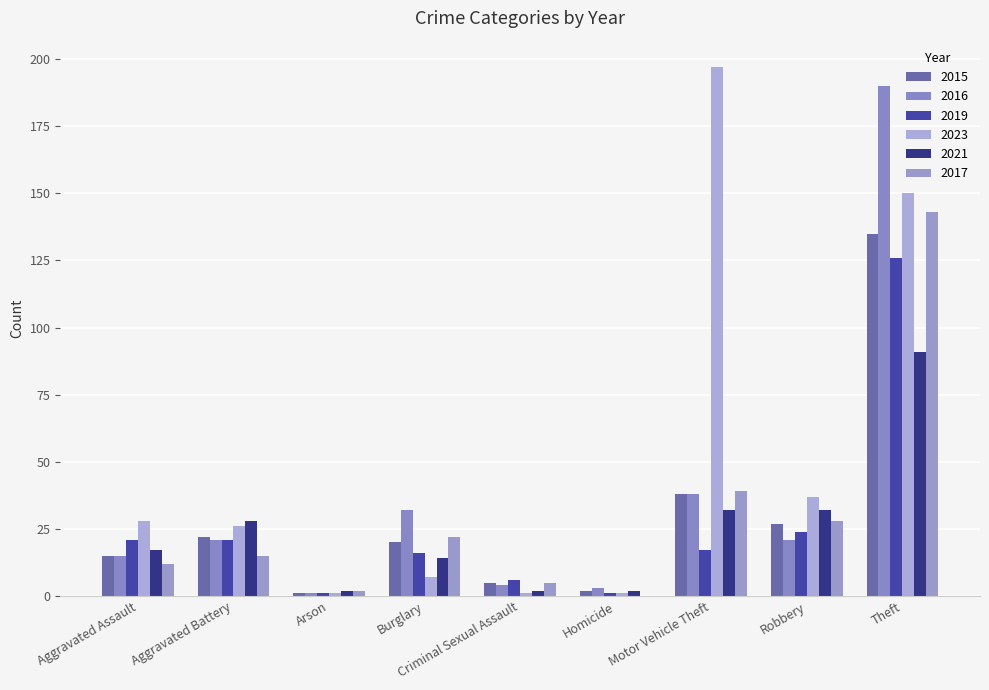

At which label is 2016 closest to 95?

Motor Vehicle Theft